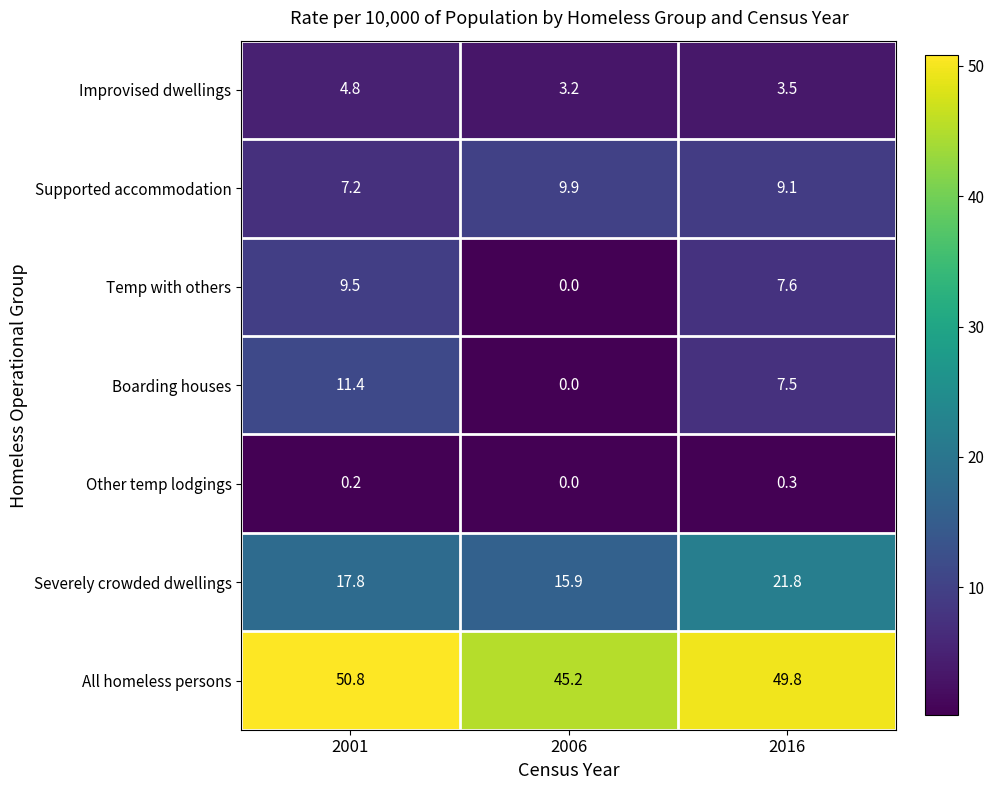

What is the approximate value of All homeless persons at 2016?

49.8